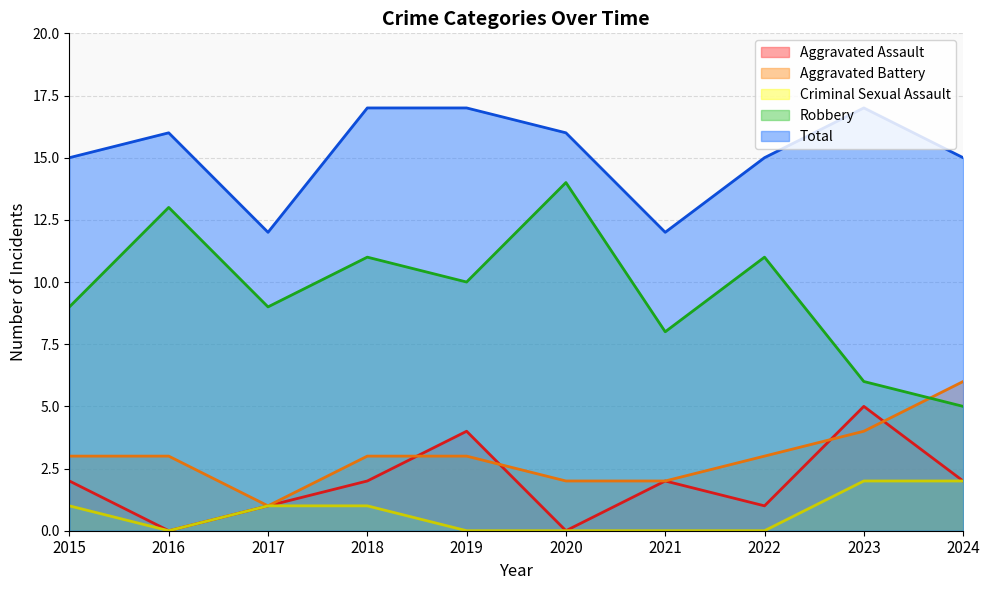

Reading right to left, transcribe all the data shown in this chart.

Aggravated Assault: 2024=2	2023=5	2022=1	2021=2	2020=0	2019=4	2018=2	2017=1	2016=0	2015=2
Aggravated Battery: 2024=6	2023=4	2022=3	2021=2	2020=2	2019=3	2018=3	2017=1	2016=3	2015=3
Criminal Sexual Assault: 2024=2	2023=2	2022=0	2021=0	2020=0	2019=0	2018=1	2017=1	2016=0	2015=1
Robbery: 2024=5	2023=6	2022=11	2021=8	2020=14	2019=10	2018=11	2017=9	2016=13	2015=9
Total: 2024=15	2023=17	2022=15	2021=12	2020=16	2019=17	2018=17	2017=12	2016=16	2015=15